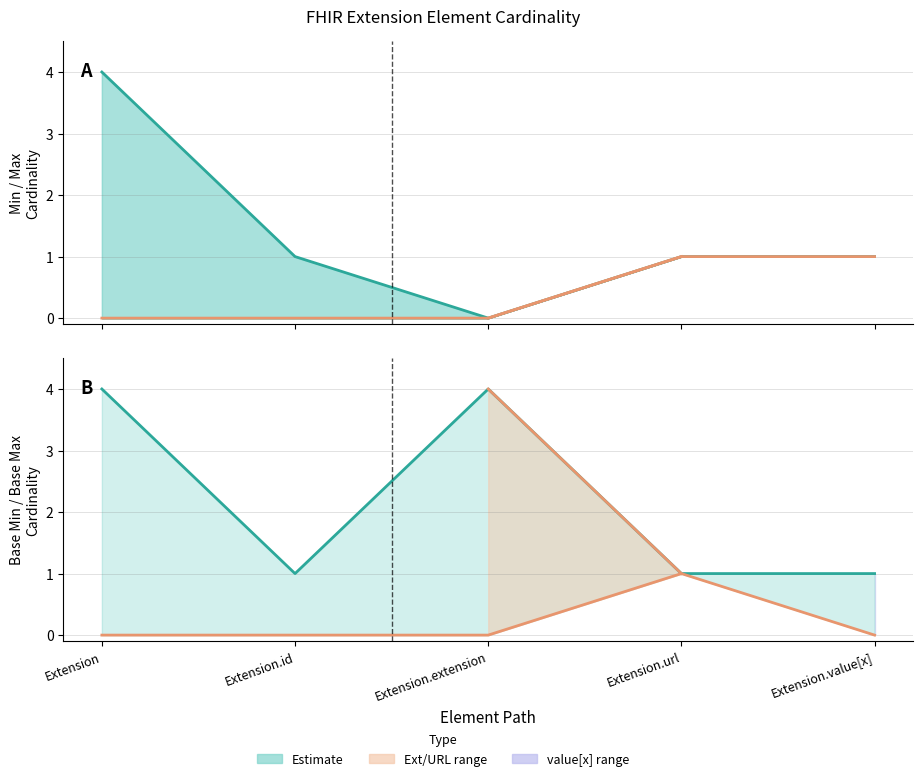

True or false: Base Min and Max (capped at 4) intersect in this chart.

False